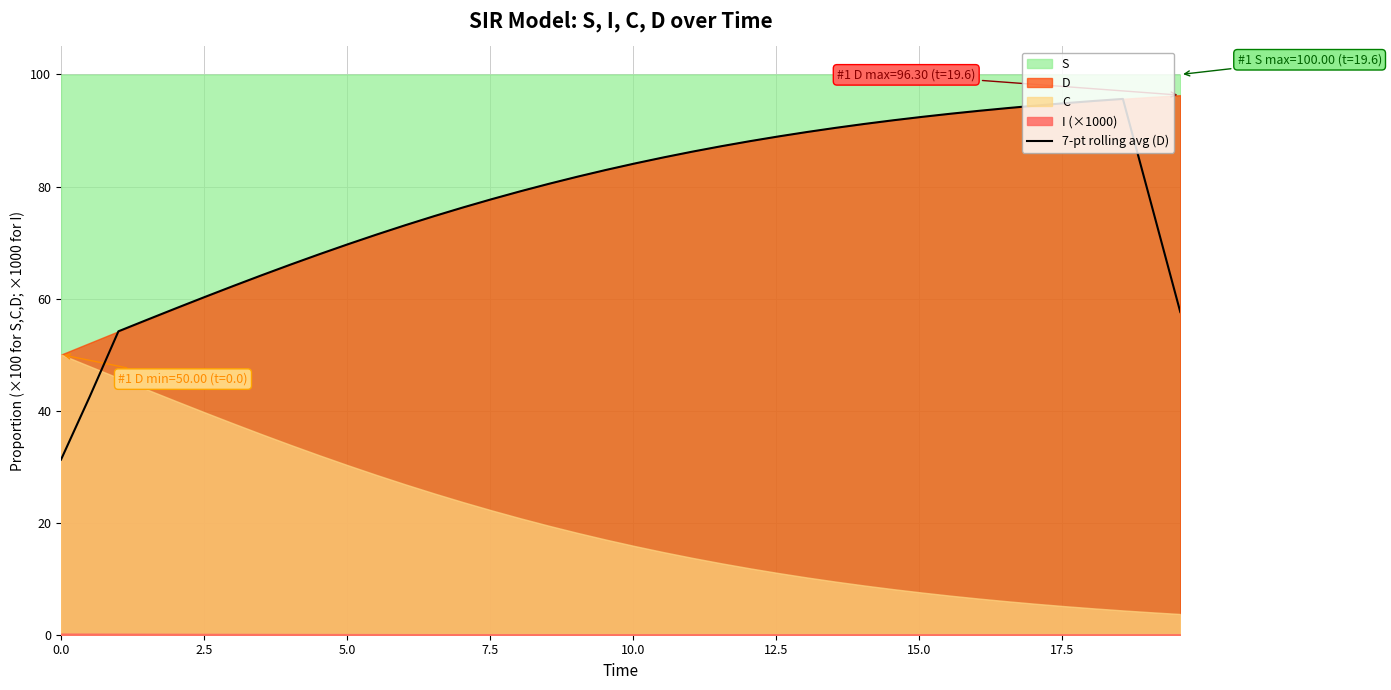

What is the lowest value of the 7-pt rolling avg (D) series?

31.3